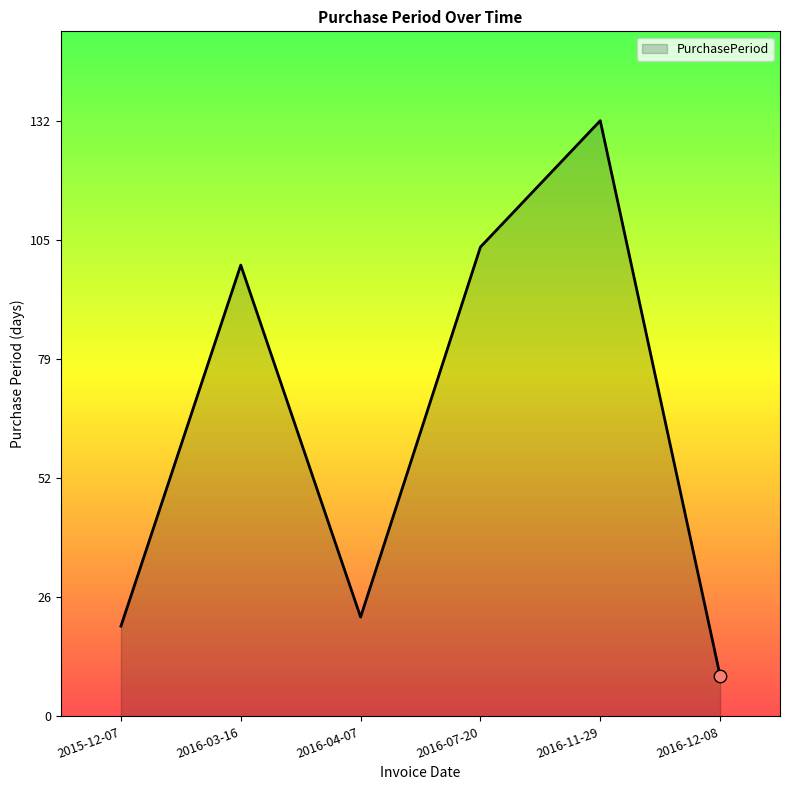

What is the ratio of the value at 2015-12-07 to the value at 2016-12-08?

2.2